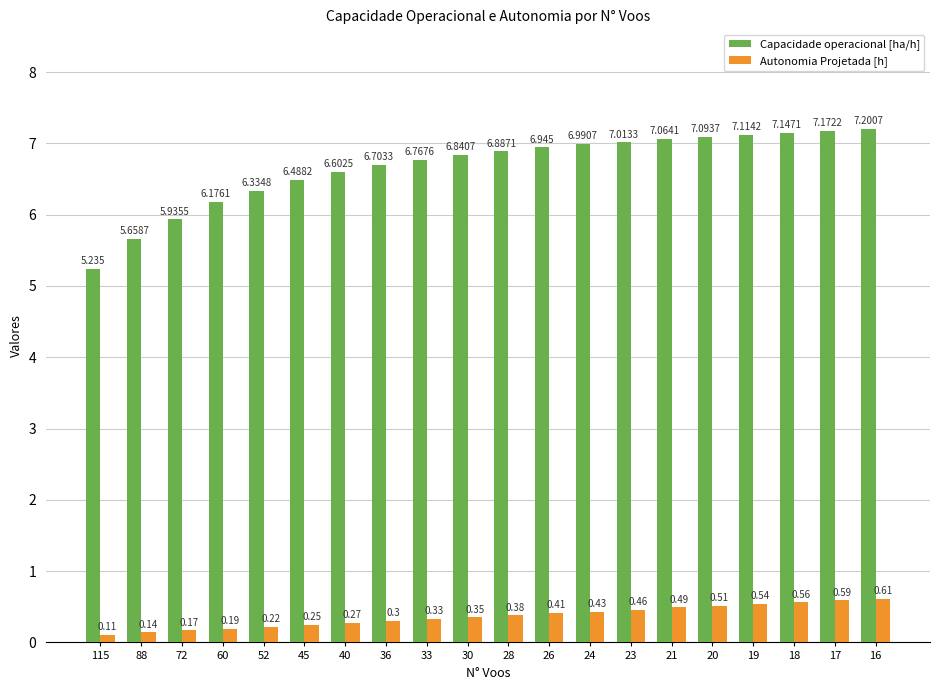

The Capacidade operacional [ha/h] series shows 3.2 at 72. True or false?

False